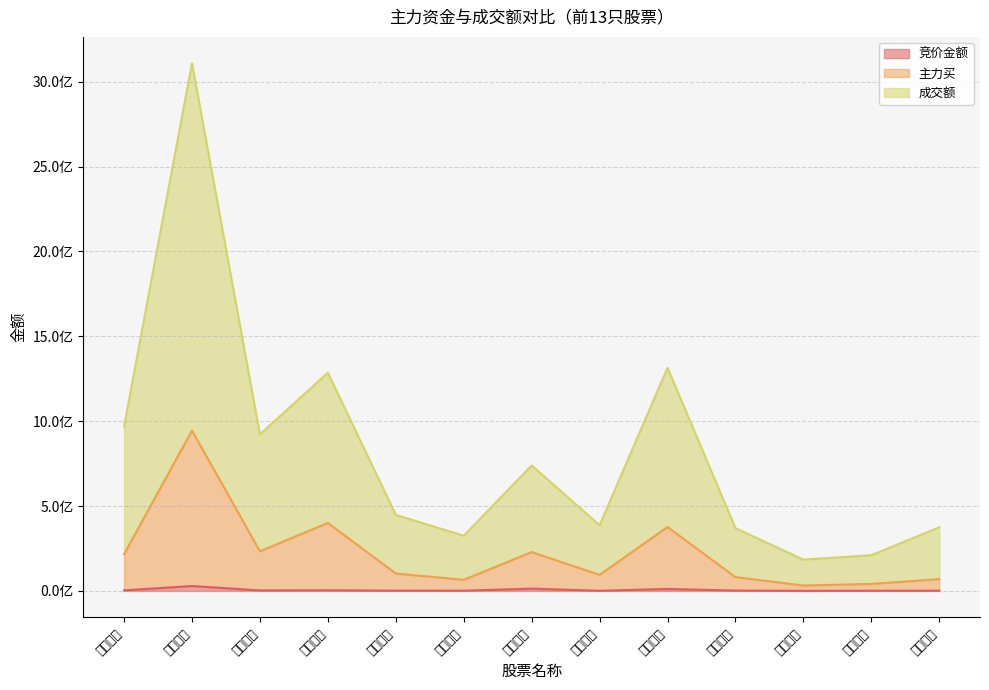

Reading left to right, extract all data points from this chart.

竞价金额: 国网信通=3314288	电投产融=29019159	川投能源=3006315	中国天楹=3841440	申能股份=1561168	上海能源=1445125	实丰文化=13567365	晋控电力=800520	国电电力=11716440	福能股份=2022572	世茂能源=592800	京能电力=1091520	广电电气=1472400
主力买: 国网信通=216620887	电投产融=944726747	川投能源=233814580	中国天楹=400383255	申能股份=102812511	上海能源=65676316	实丰文化=228801476	晋控电力=94929682	国电电力=376497121	福能股份=81664751	世茂能源=31878425	京能电力=41475080	广电电气=69630441
成交额: 国网信通=968947291	电投产融=3108590800	川投能源=922301512	中国天楹=1285694541	申能股份=448326654	上海能源=325145961	实丰文化=739525415	晋控电力=387324567	国电电力=1314736654	福能股份=369724429	世茂能源=184709095	京能电力=210706233	广电电气=374882797